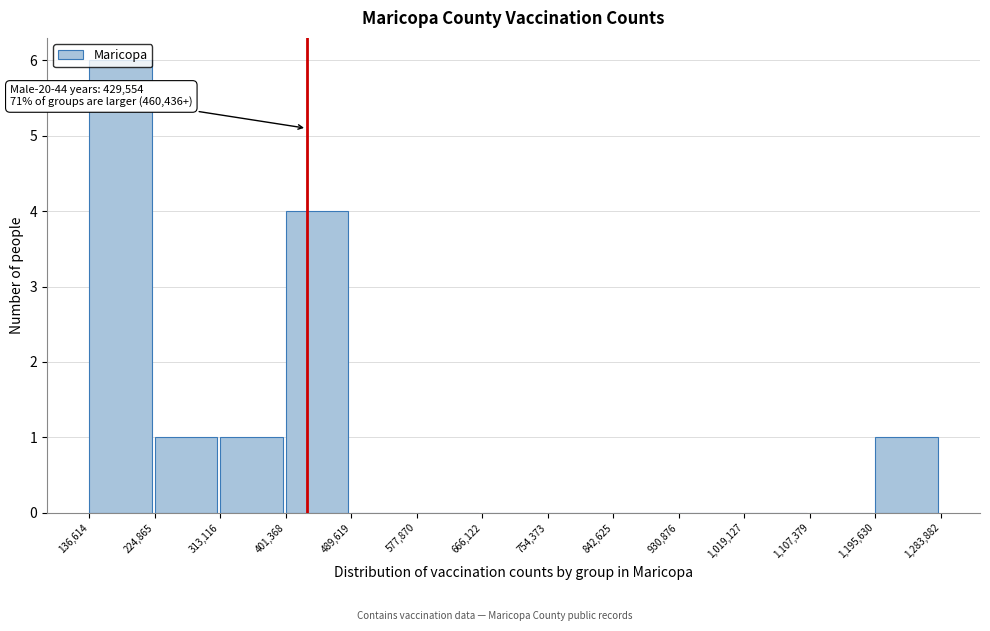

Which range on the x-axis has the tallest bar?

136,614 to 224,865